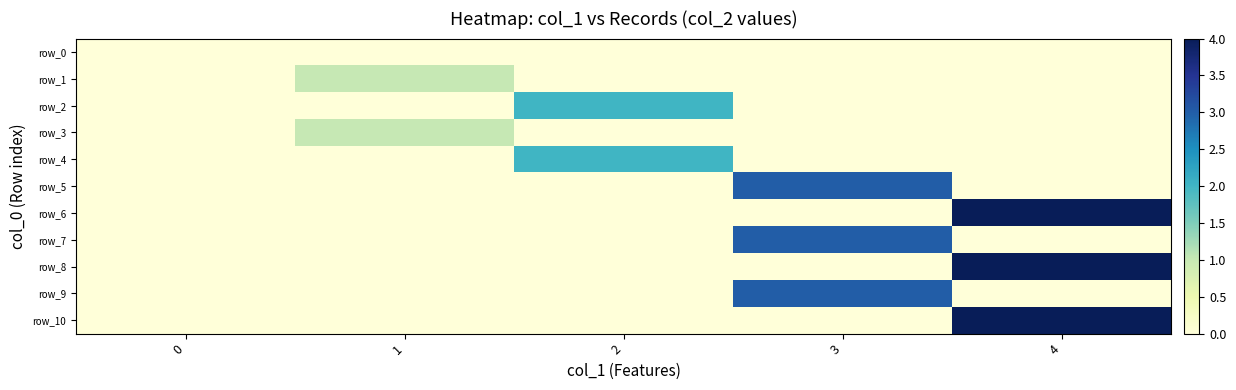

At which category is the sum across all series the highest?

4